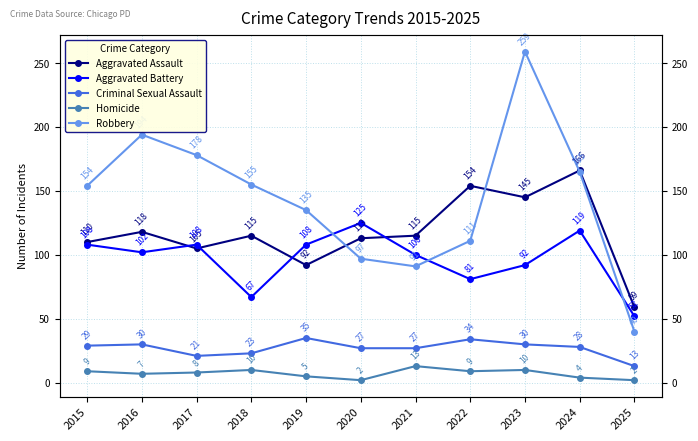

How many series are shown in this chart?

5